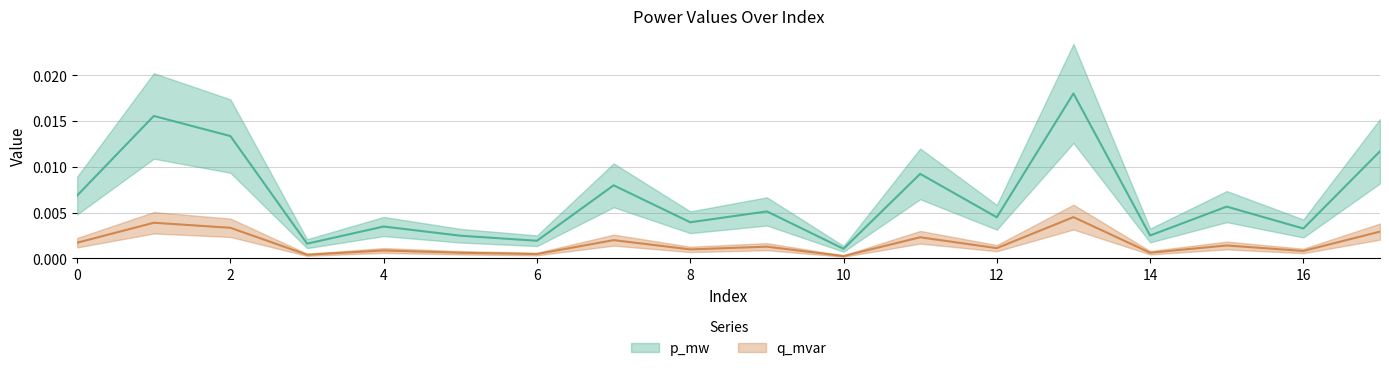

What is the sum of all p_mw values?

0.1